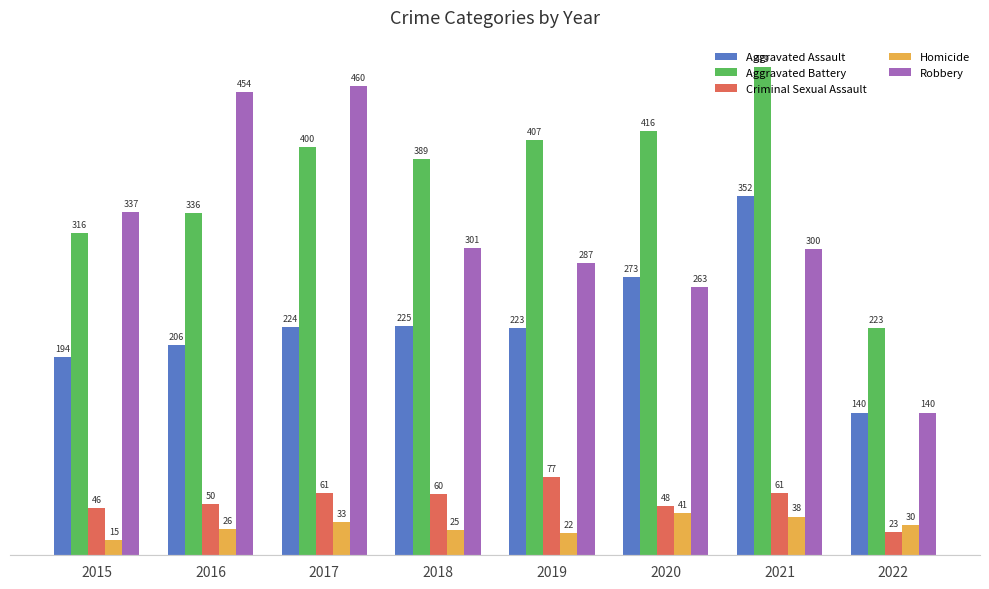

Which series changed the most between 2016 and 2022?

Robbery